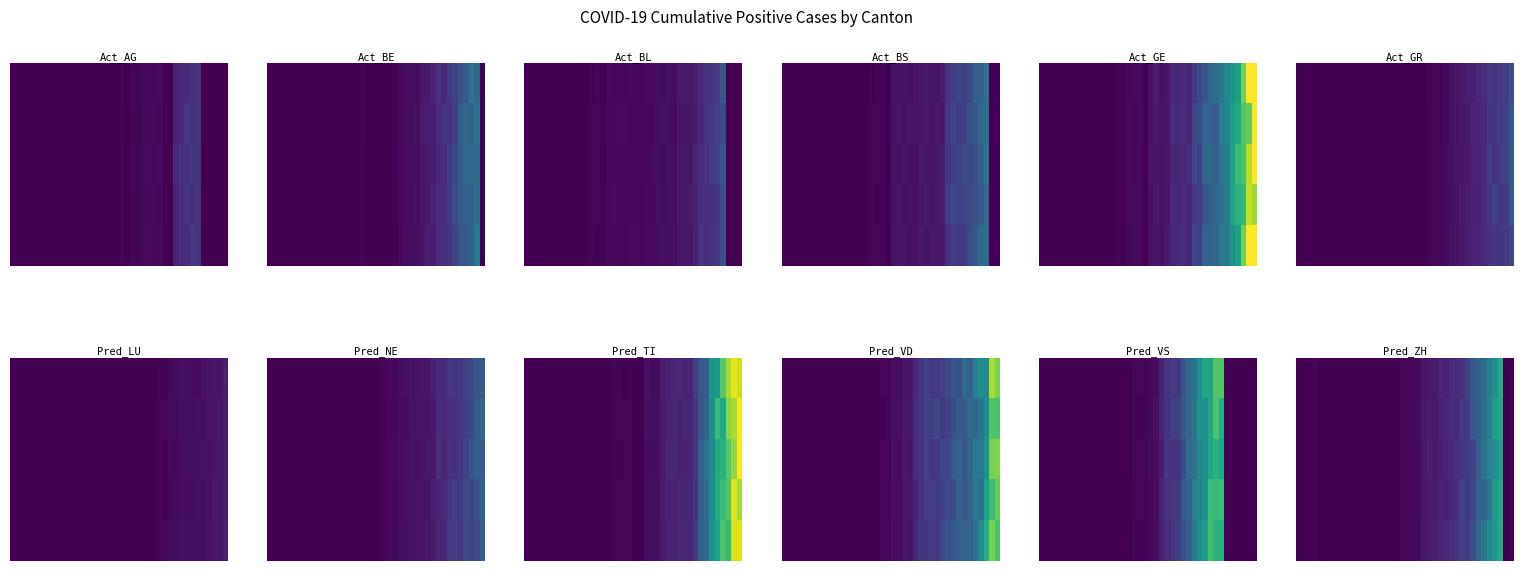

How many data points does each series have?

40